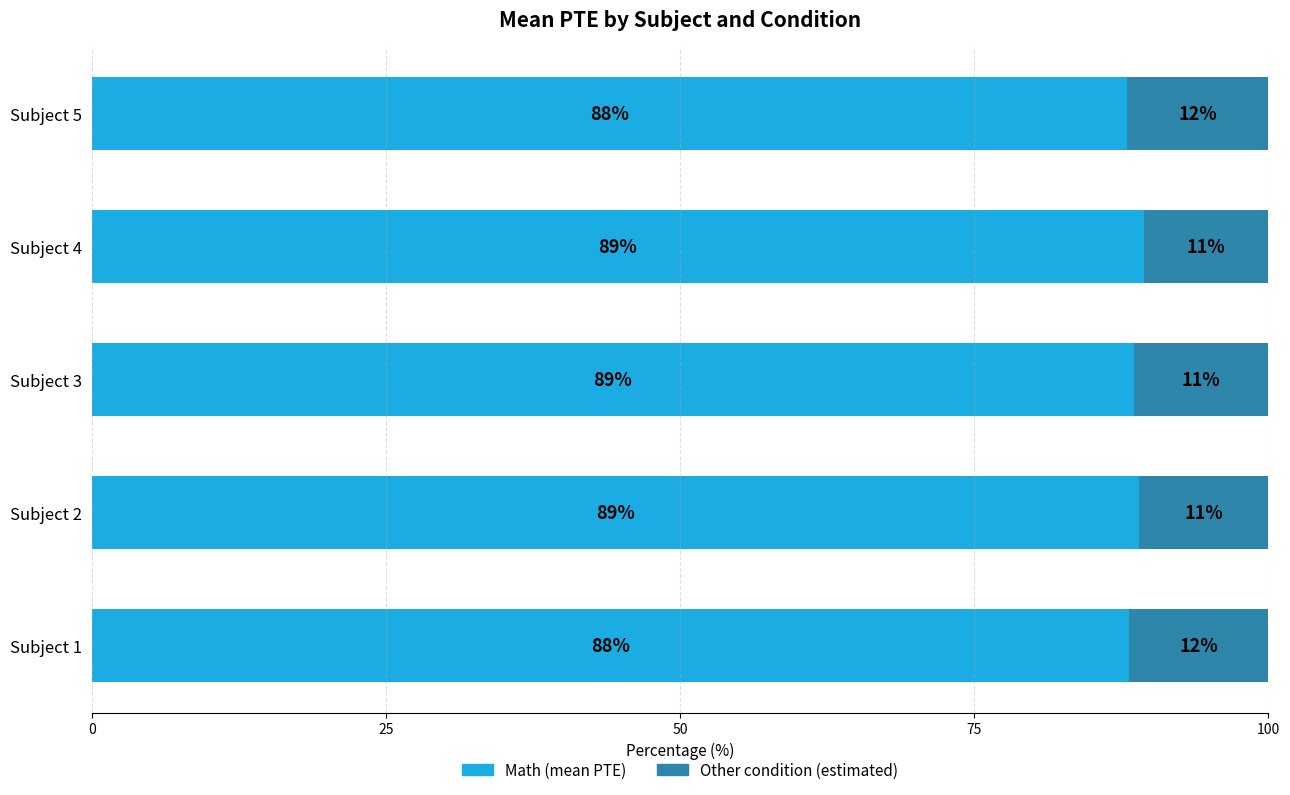

What is the total value across all series at Subject 5?

100.0